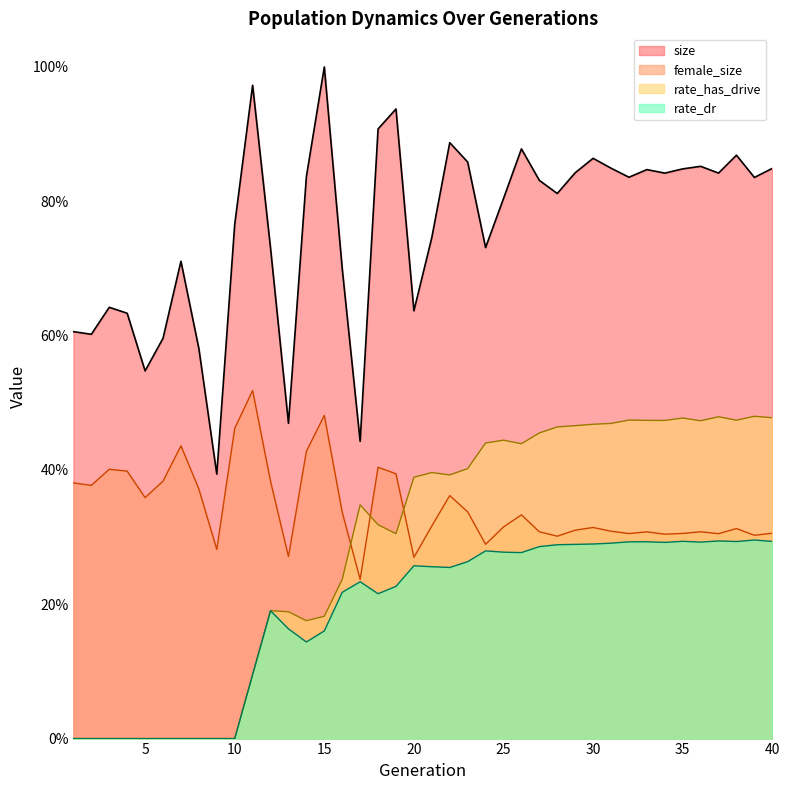

What is the greatest value displayed?

1.0